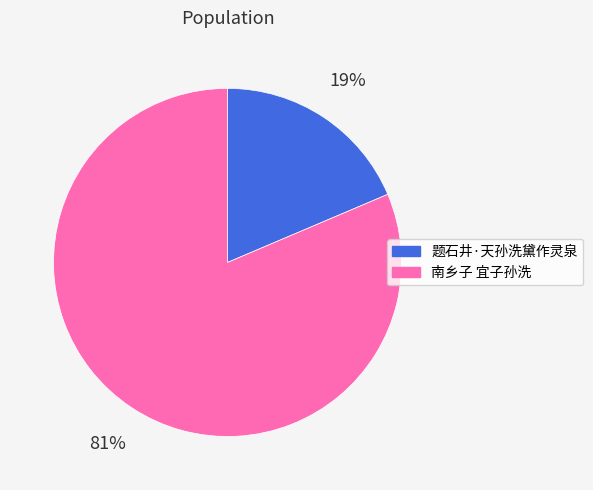

Count the number of slices in the pie.

2